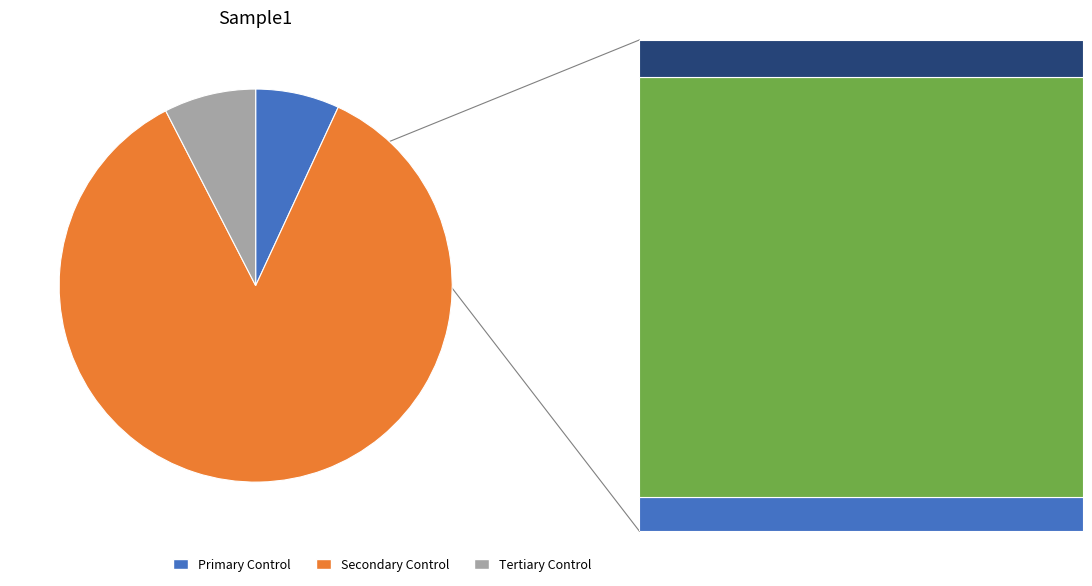

Count the number of slices in the pie.

3